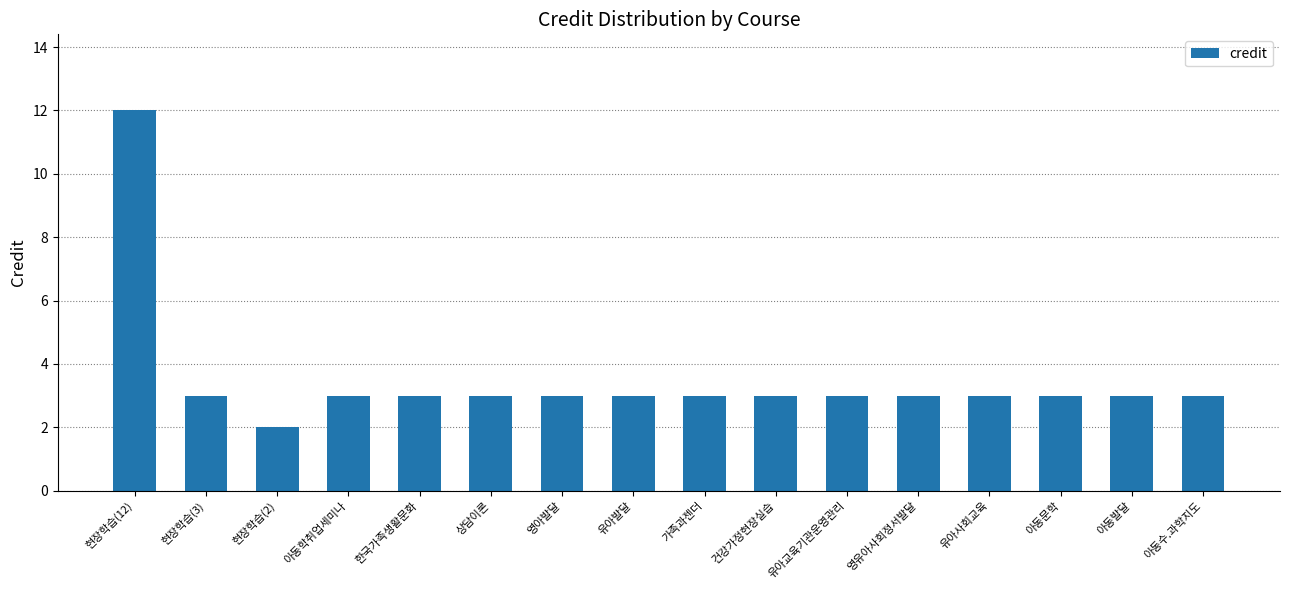

At which category does the chart reach its minimum across all series?

현장학습(2)